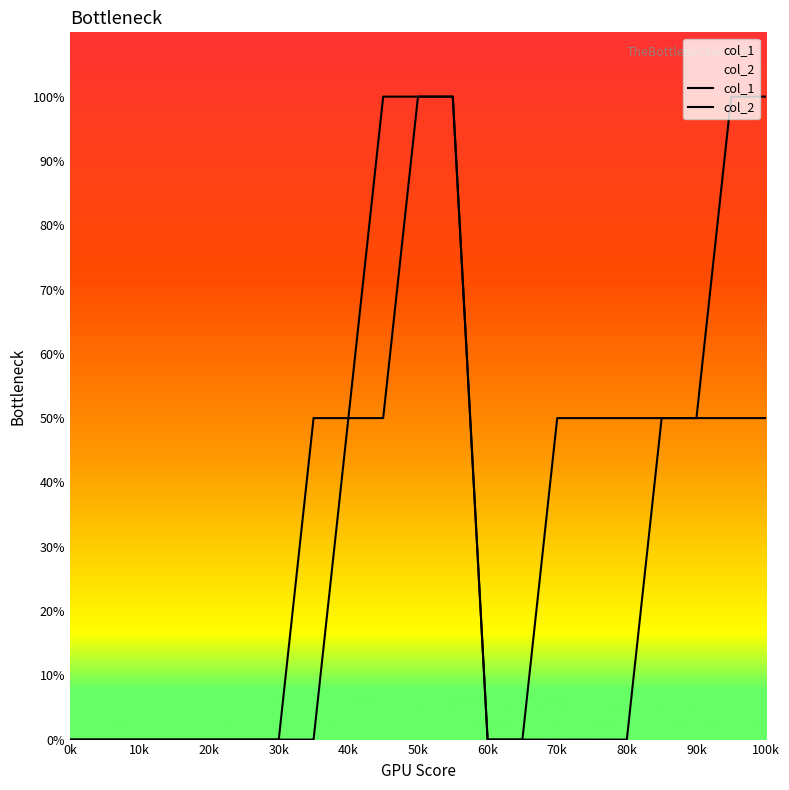

Rank the series by their average value, from lowest to highest.

col_1, col_2